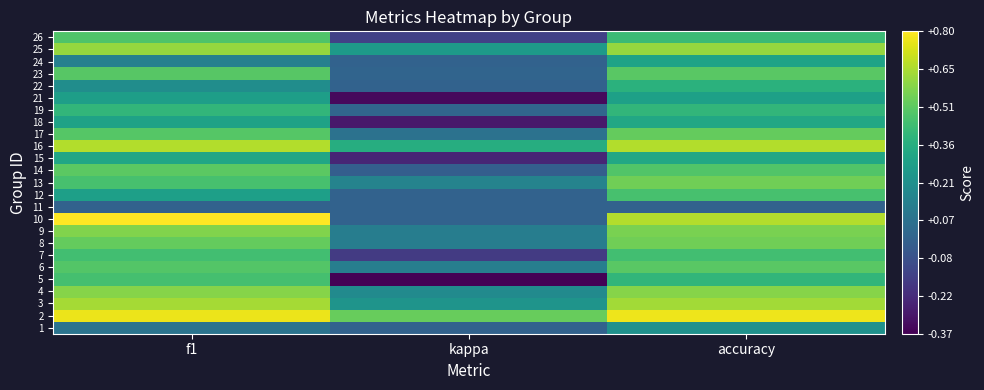

At how many categories does at least one series exceed 0?

3